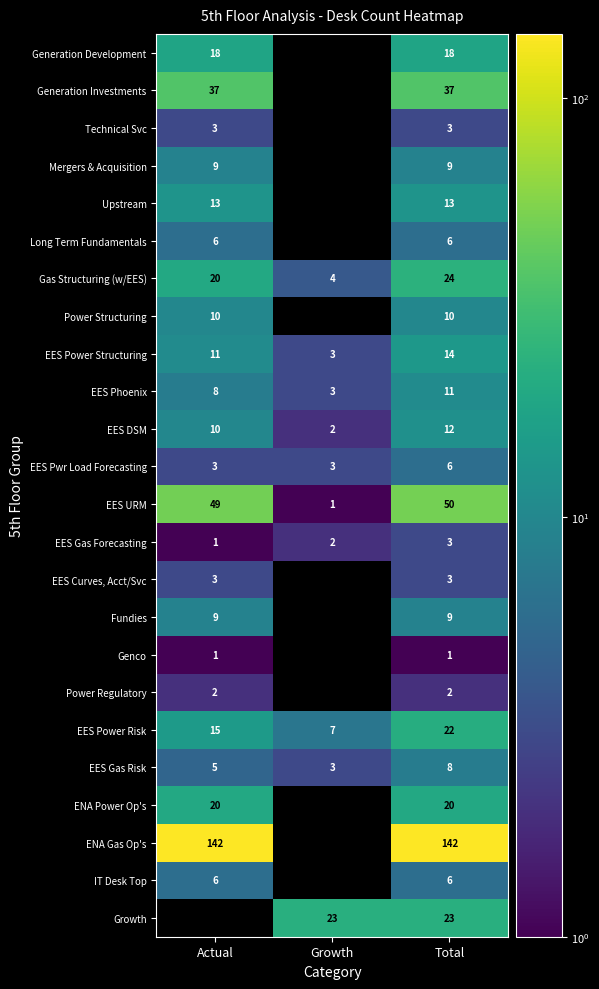

At which label is Gas Structuring (w/EES) closest to 14?

Actual